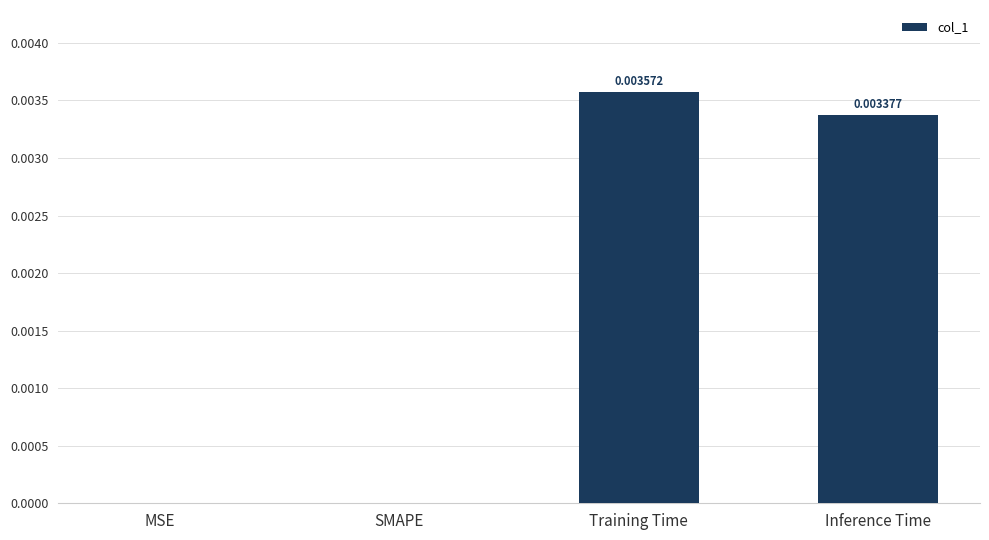

Count the number of values greater than 0.

2